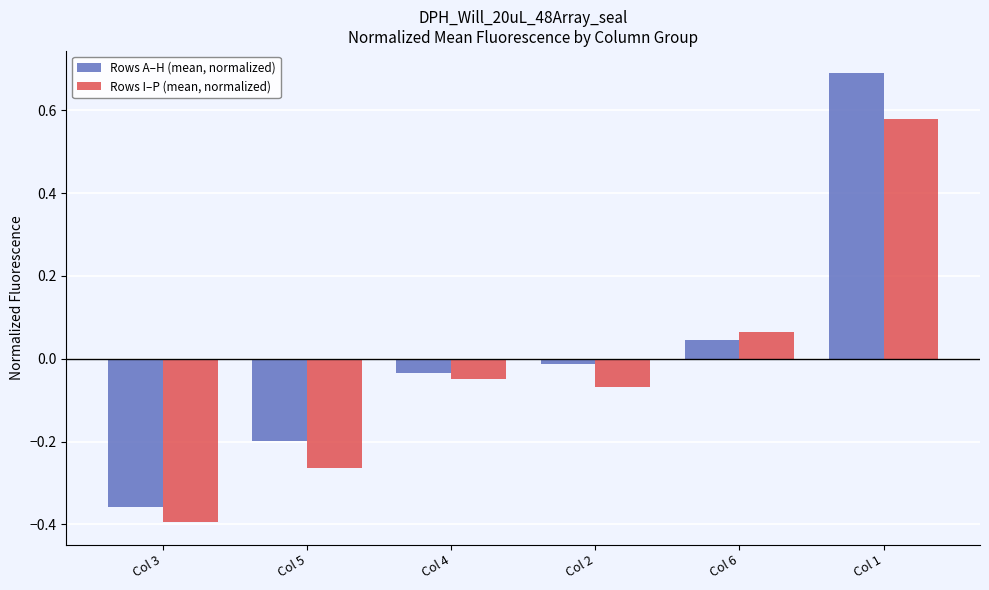

Which series has the largest range (max minus min)?

Rows A–H (mean, normalized)